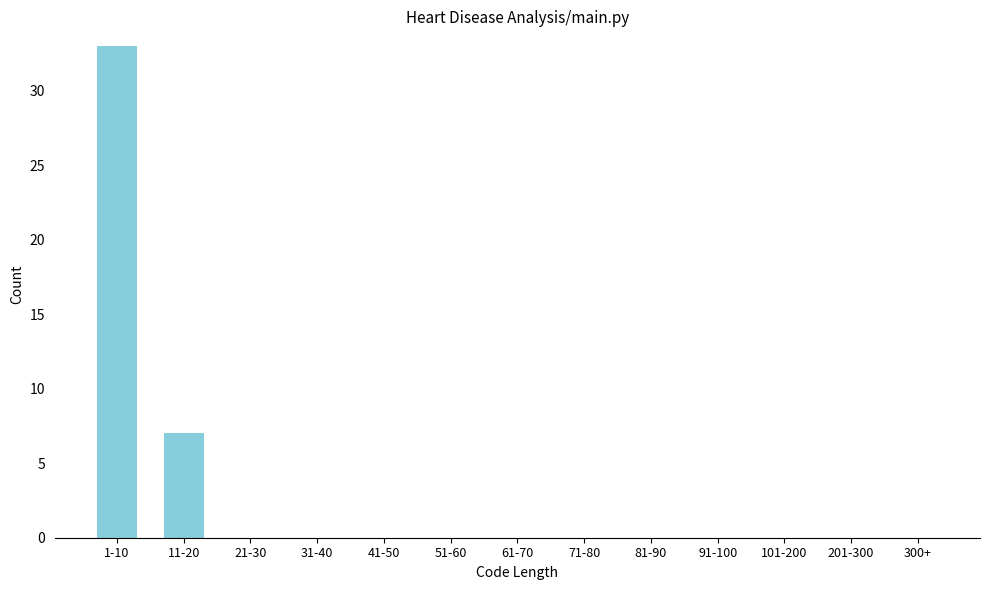

Reading left to right, list all the values displayed in this chart.

1-10=33	11-20=7	21-30=0	31-40=0	41-50=0	51-60=0	61-70=0	71-80=0	81-90=0	91-100=0	101-200=0	201-300=0	300+=0